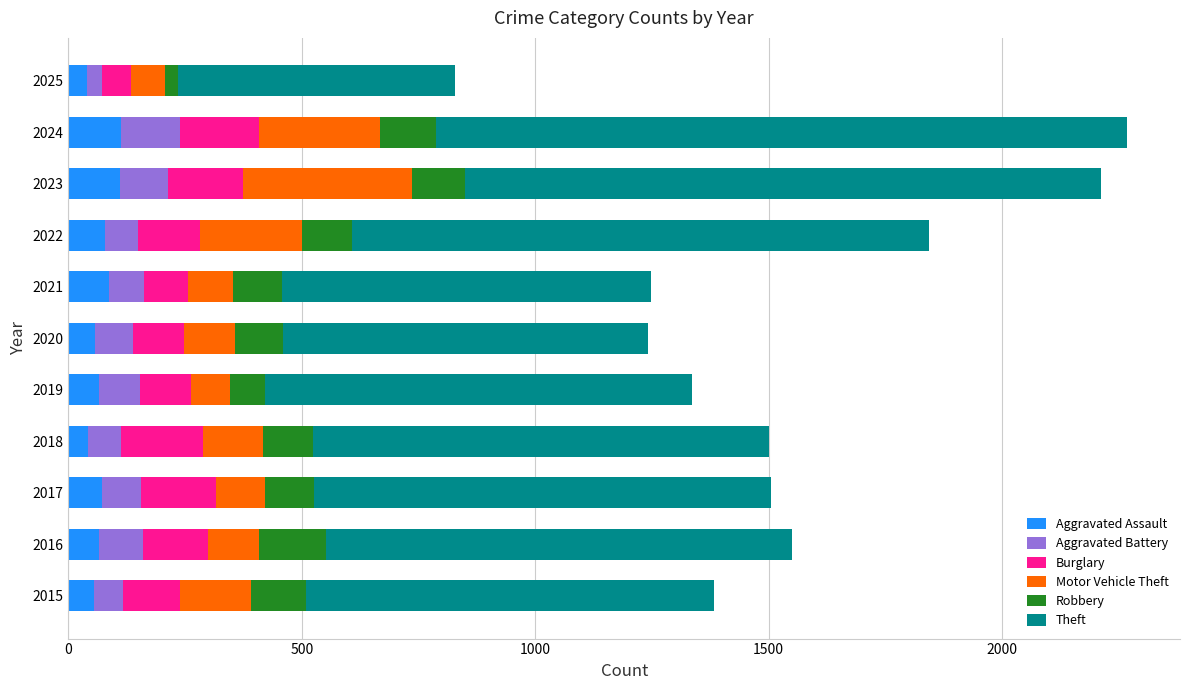

What is the total value across all series at 2019?

1336